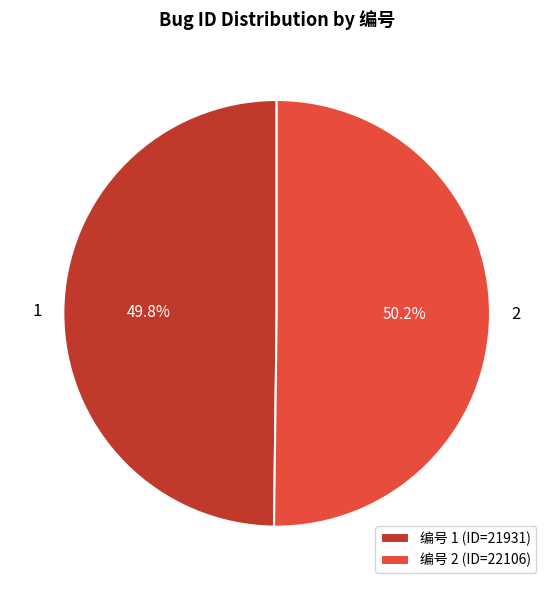

How much of the chart is everything except 2?

49.8%